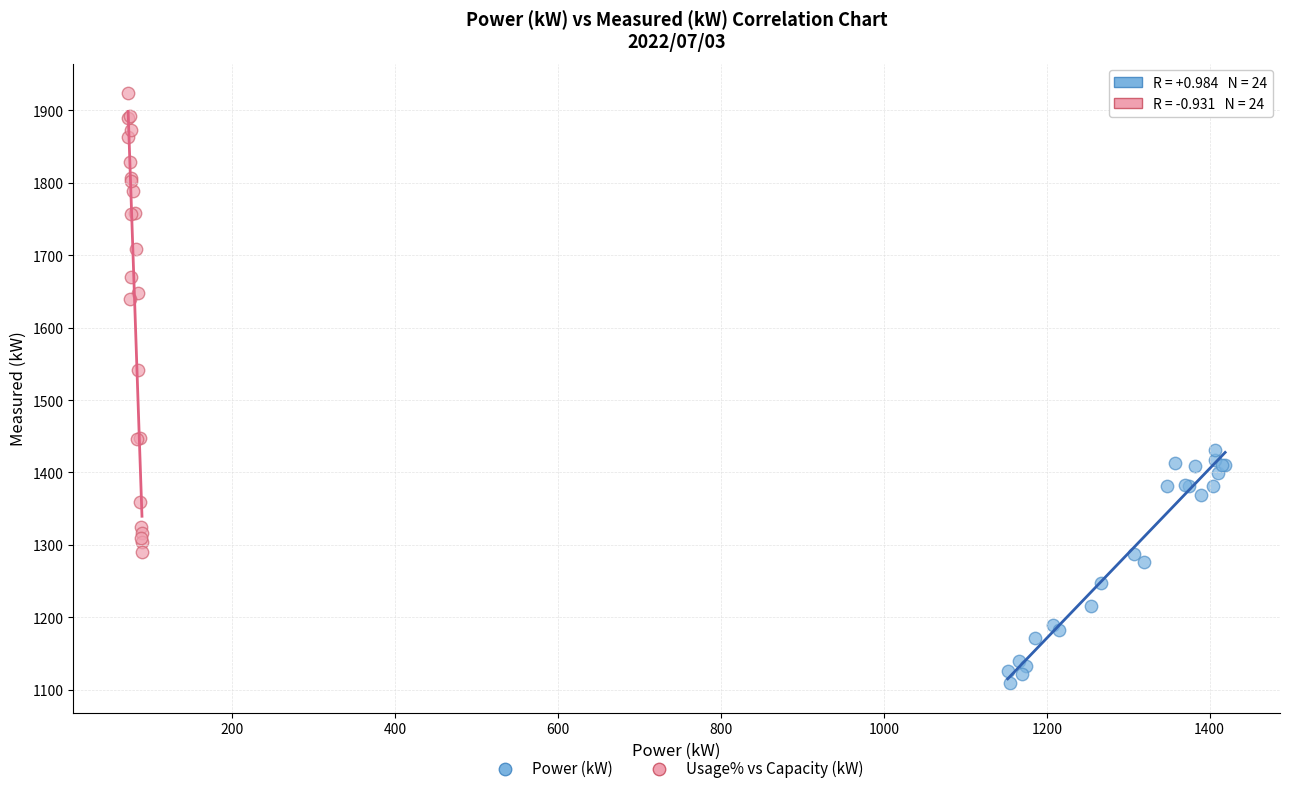

Which series contains the highest Y value?

Usage% vs Capacity (kW)